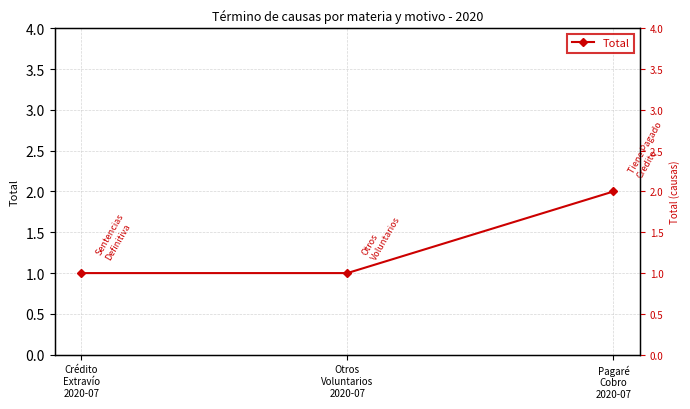

Reading right to left, list all the values displayed in this chart.

Pagaré
Cobro
2020-07=2	Otros
Voluntarios
2020-07=1	Crédito
Extravío
2020-07=1